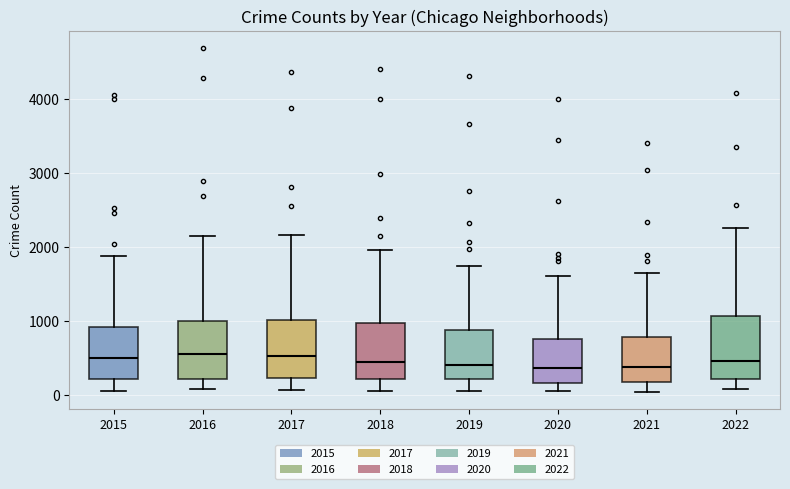

Reading left to right, read every box against the y-axis: the position of its median line, the range the box covers, and the ends of its whiskers. The values are not printed on the chart, so give them approximately, as read against the axis.

2015: median 500, box 200 to 900, whiskers 100 to 1900
2016: median 600, box 200 to 1000, whiskers 100 to 2200
2017: median 500, box 200 to 1000, whiskers 100 to 2200
2018: median 500, box 200 to 1000, whiskers 100 to 2000
2019: median 400, box 200 to 900, whiskers 100 to 1800
2020: median 400, box 200 to 800, whiskers 100 to 1600
2021: median 400, box 200 to 800, whiskers 100 to 1700
2022: median 500, box 200 to 1100, whiskers 100 to 2300